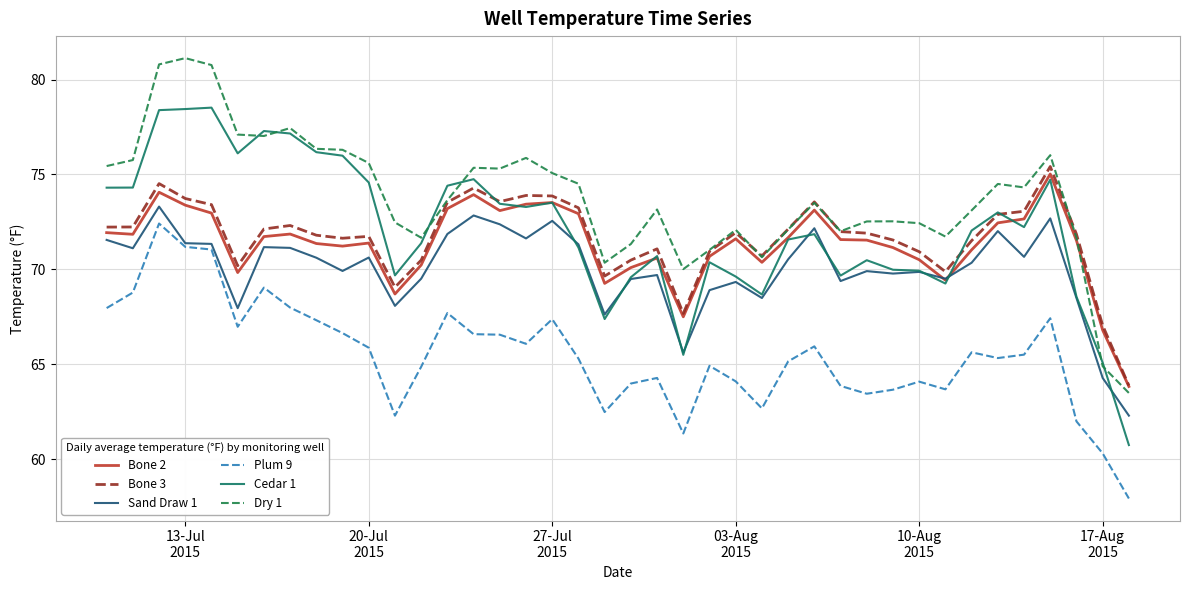

What is the difference between the maximum and minimum values in the Dry 1 series?

17.6